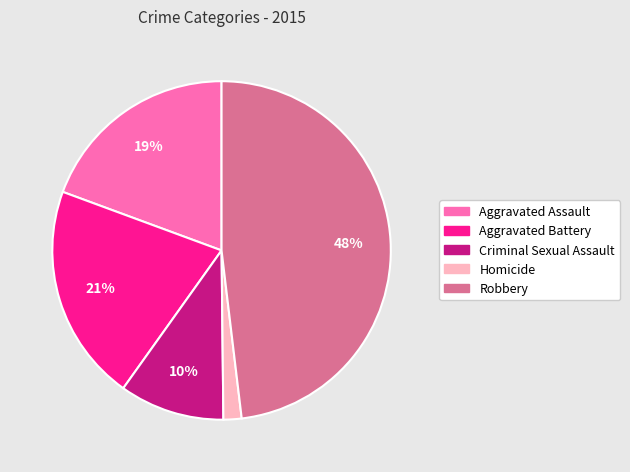

To the nearest percent, what is the difference between the Criminal Sexual Assault and Robbery slice percentages?

38%